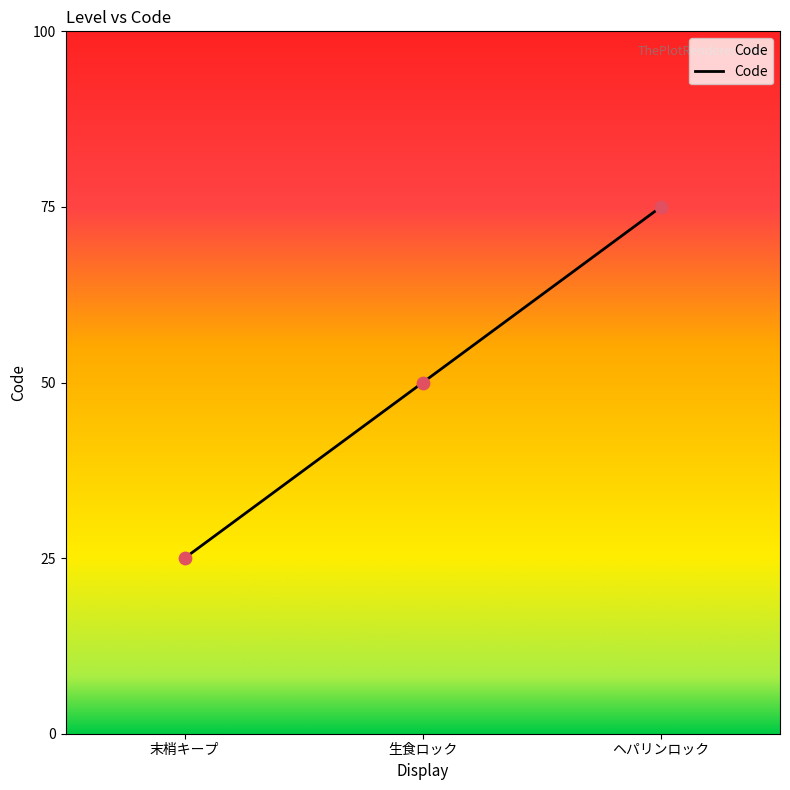

Which has a higher value, 生食ロック or ヘパリンロック?

ヘパリンロック